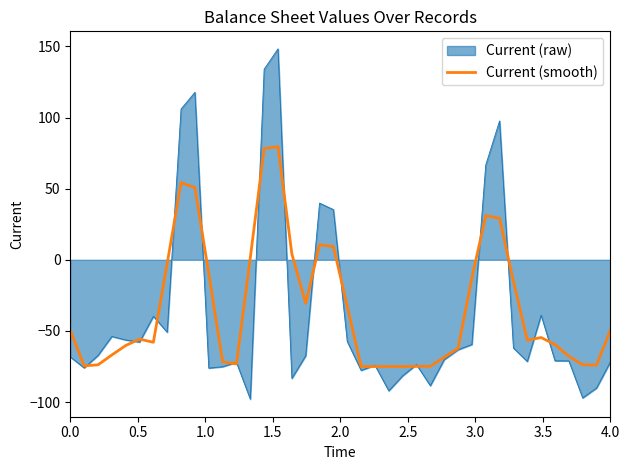

What is the minimum value for Current (smooth)?

-75.0